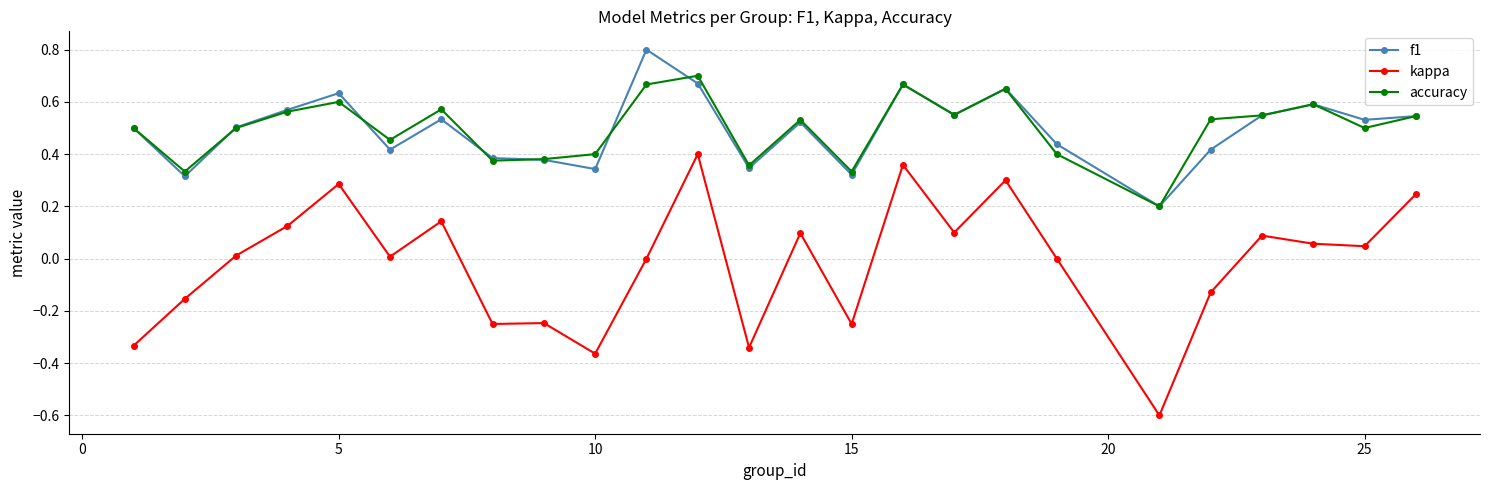

What is the maximum value shown in the chart?

0.8